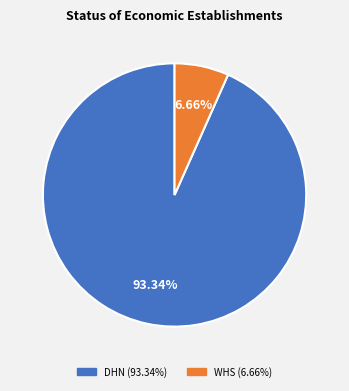

To the nearest percent, what percentage of the pie is WHS?

7%